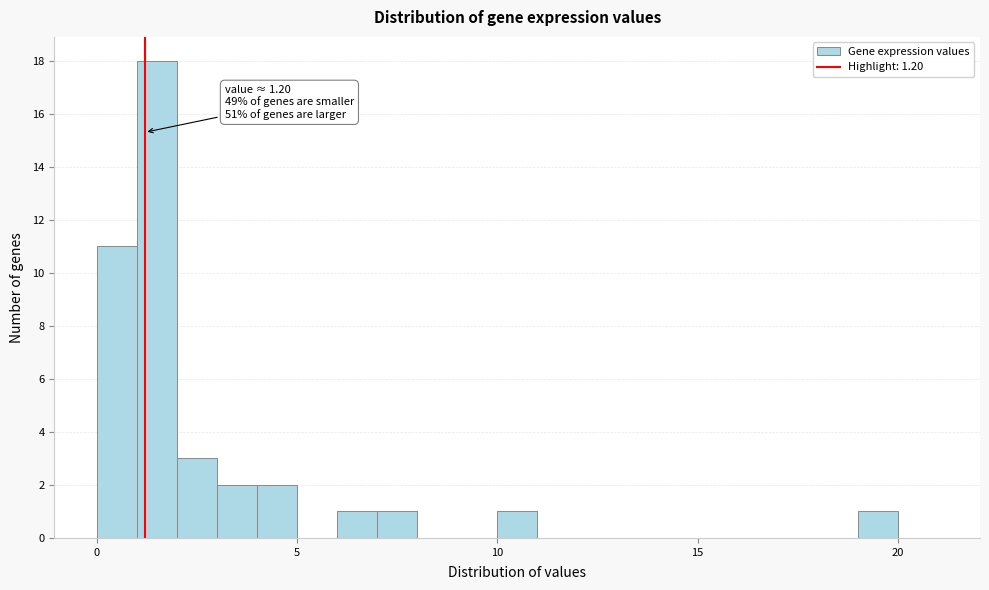

Around what value on the x-axis is the tallest bar? Give the approximate position of its centre, as read against the axis.

1.5